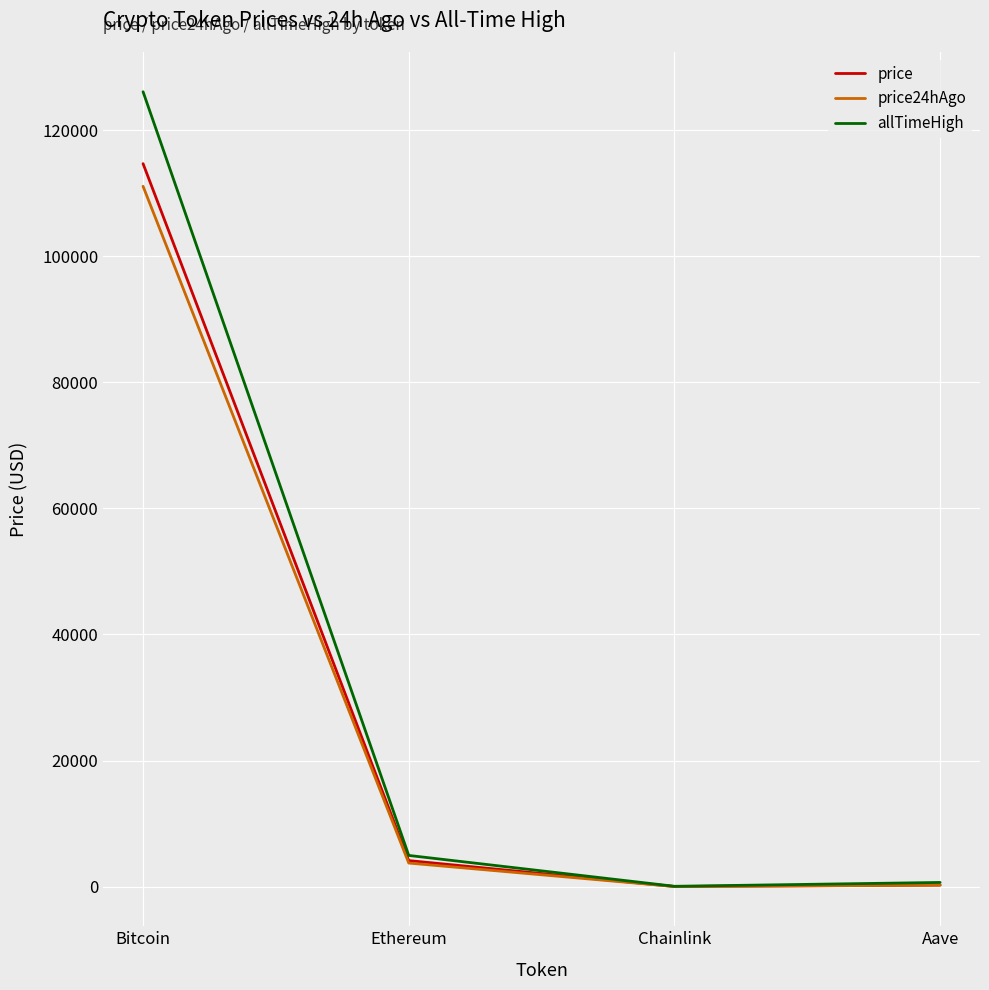

The value of allTimeHigh at Ethereum is 4946.1. True or false?

True